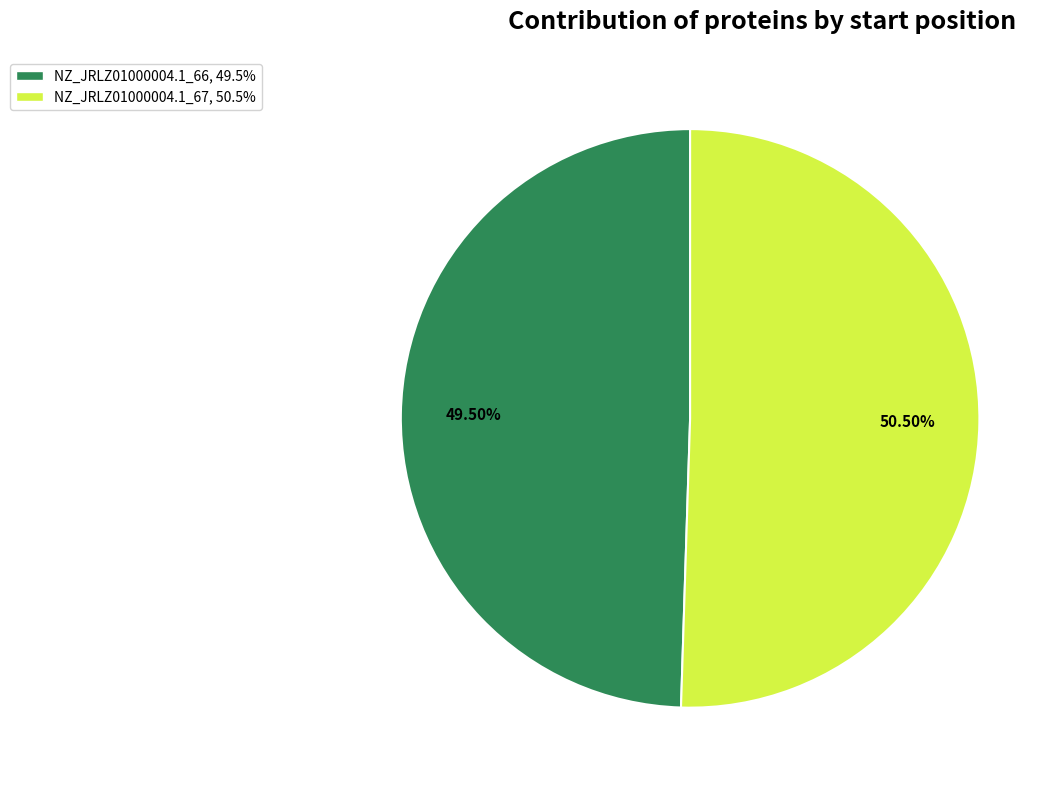

Combined, do NZ_JRLZ01000004.1_66 and NZ_JRLZ01000004.1_67 account for over 50%?

Yes